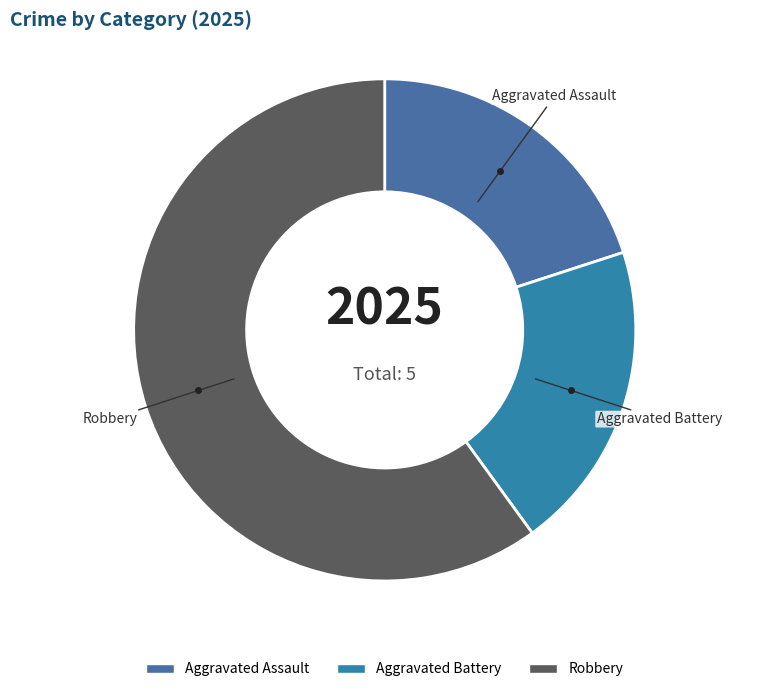

Does any single category account for the majority?

Yes